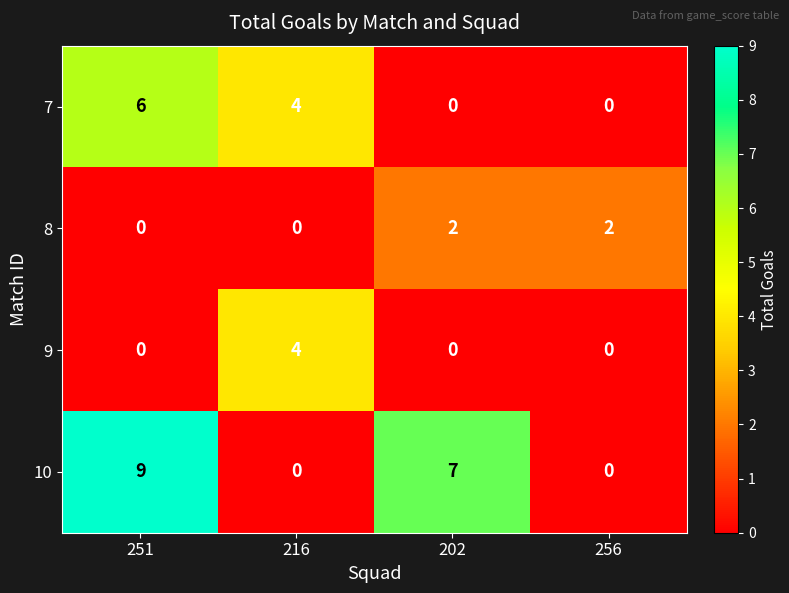

Where is 7 nearest to the value 3?

216